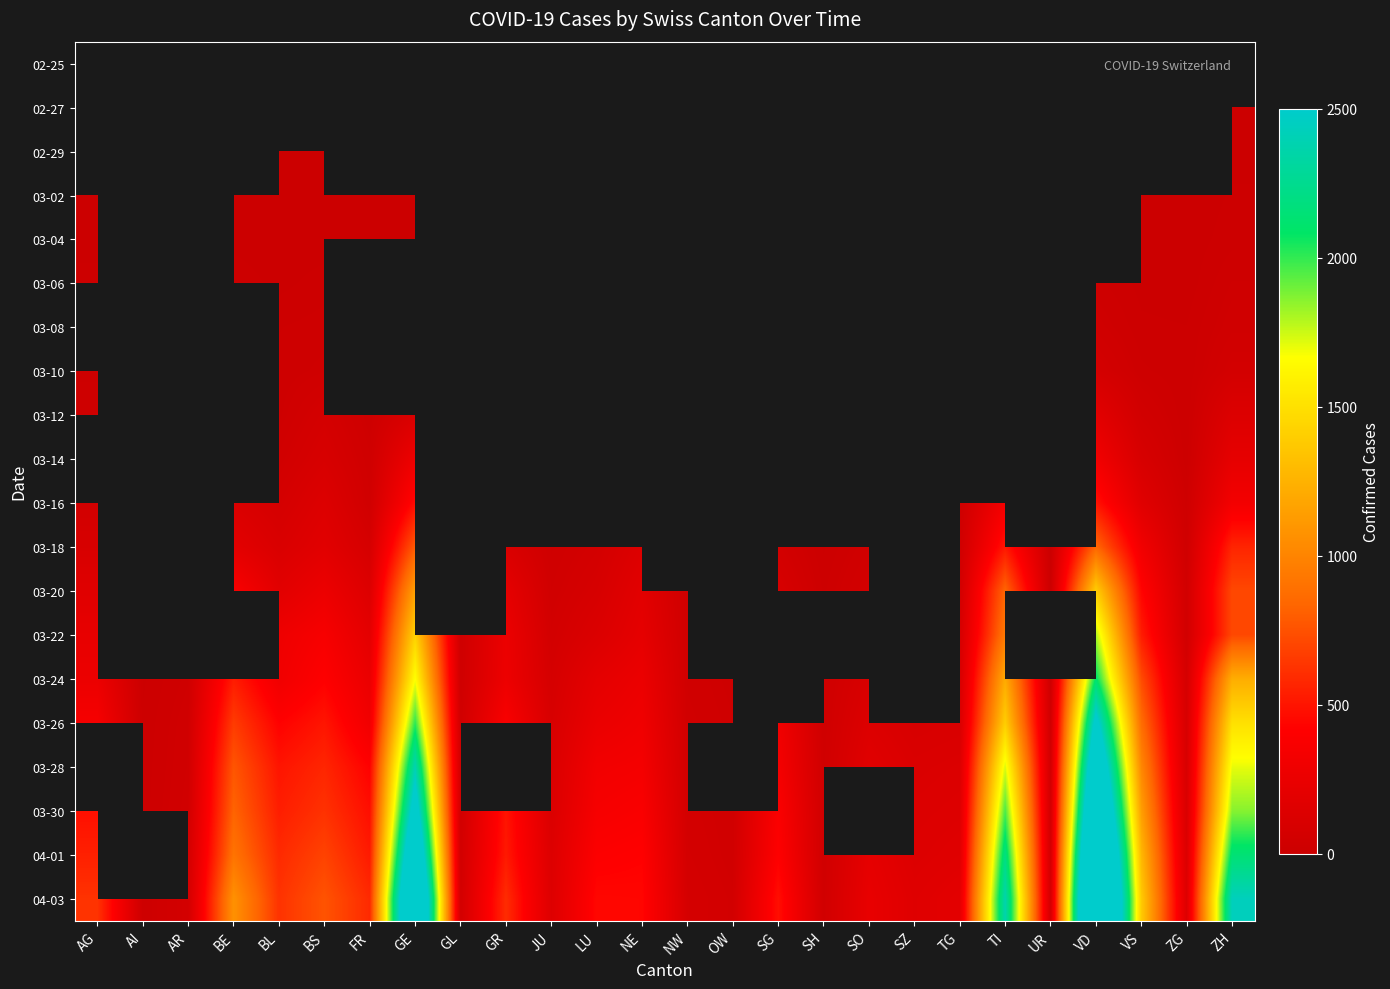

Which has a higher value, SH or FR?

FR